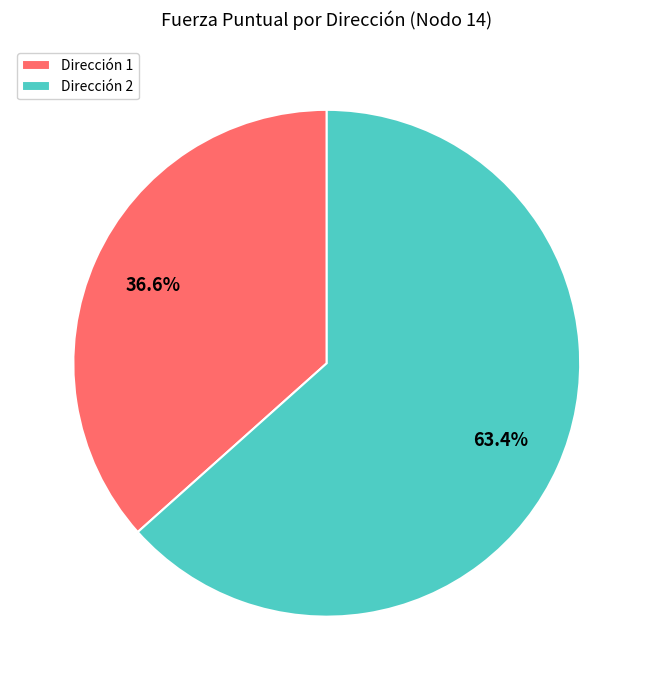

Approximately how many times larger is the value at Dirección 2 compared to Dirección 1?

1.7